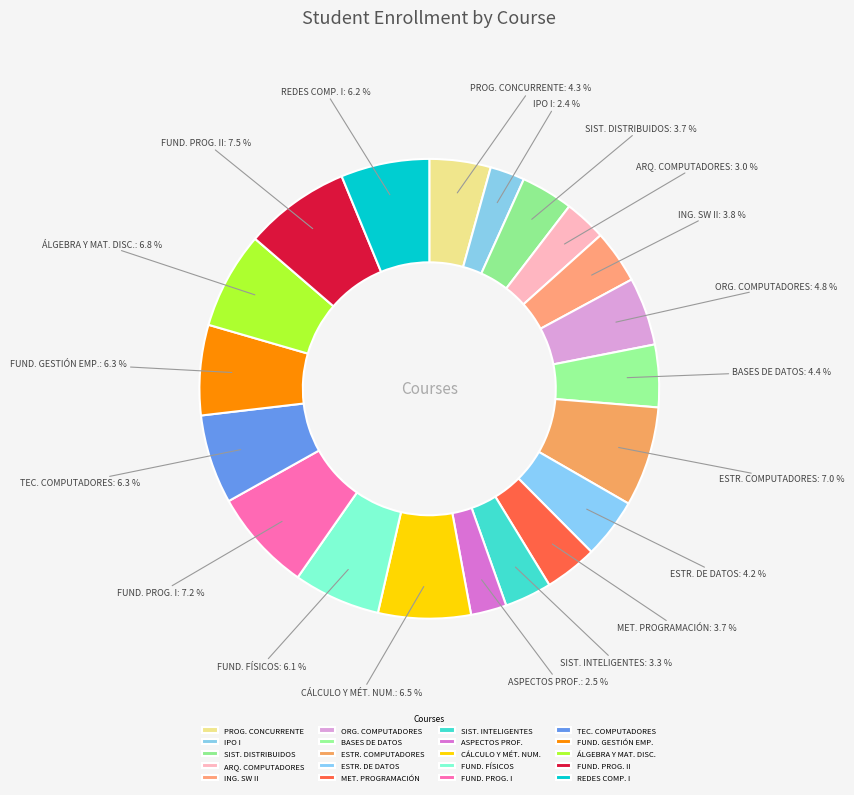

Do ESTR. DE DATOS and ASPECTOS PROF. together represent more than half of the pie?

No